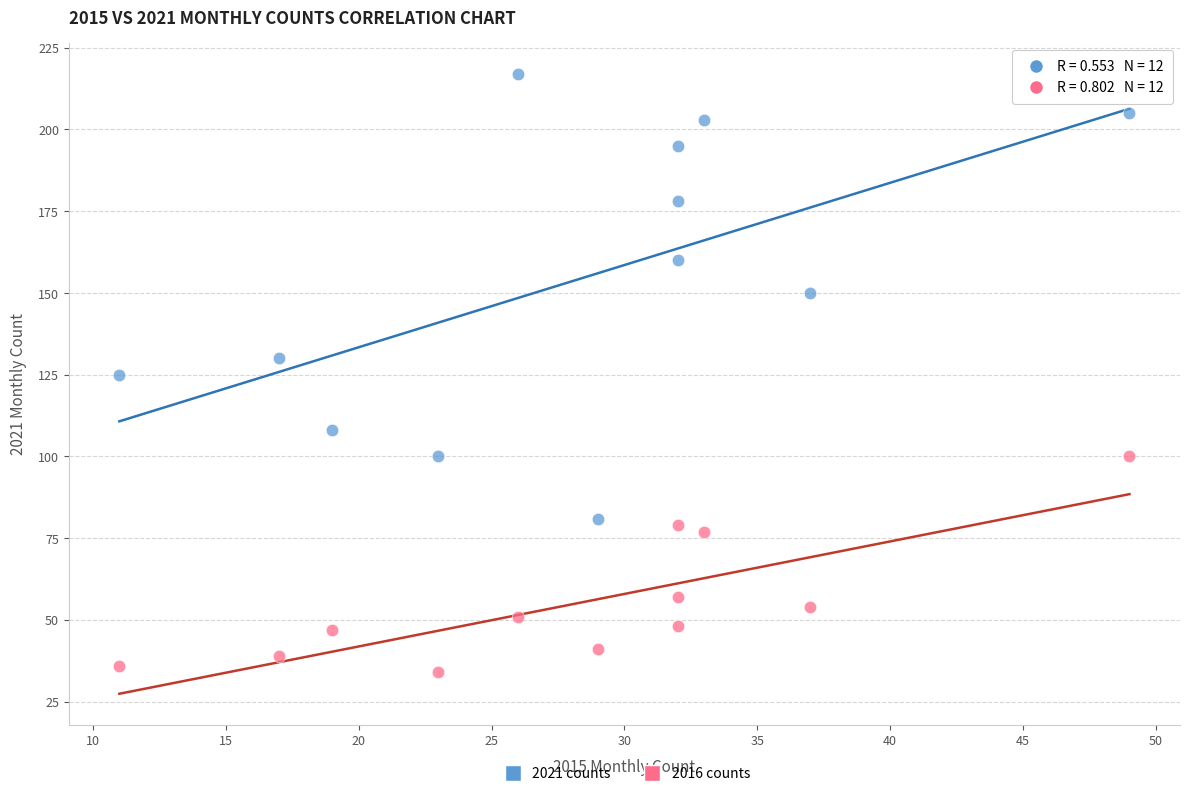

Across all data points, what is the range of X values (max minus min)?

38